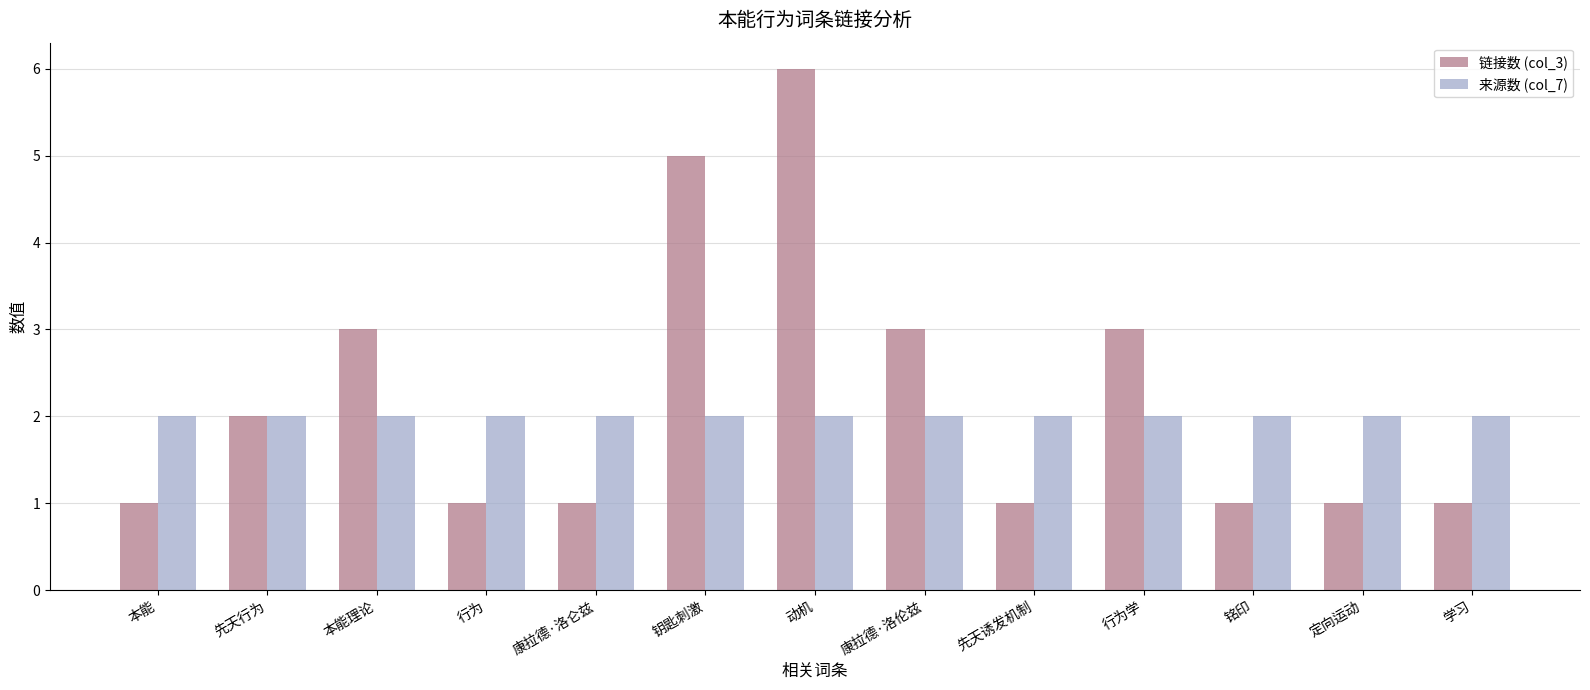

What is the sum of the 来源数 (col_7) values at 学习 and 先天诱发机制?

4